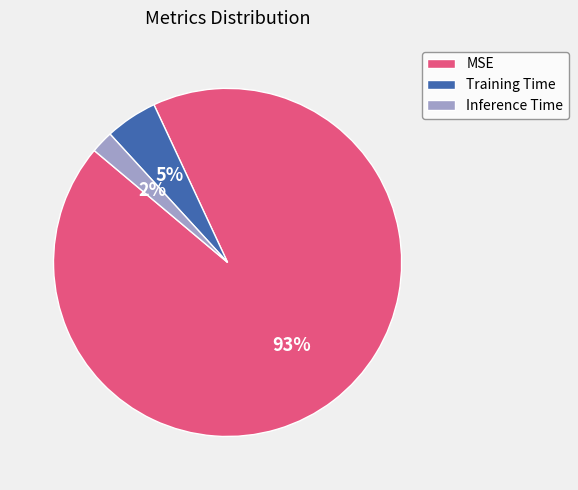

How many segments does this pie chart have?

3